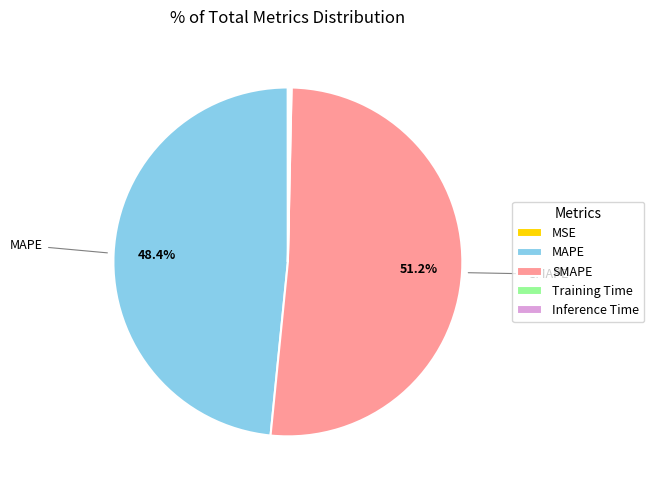

Approximately how many times larger is the value at MAPE compared to SMAPE?

0.9